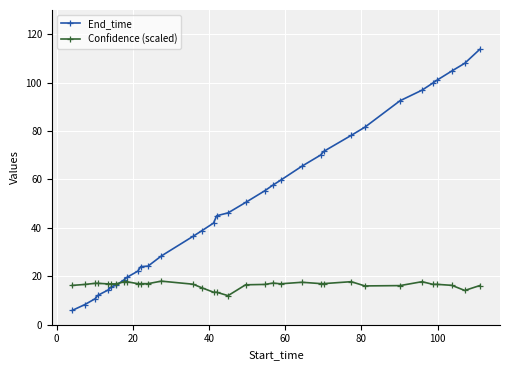

Which series has the largest range (max minus min)?

End_time